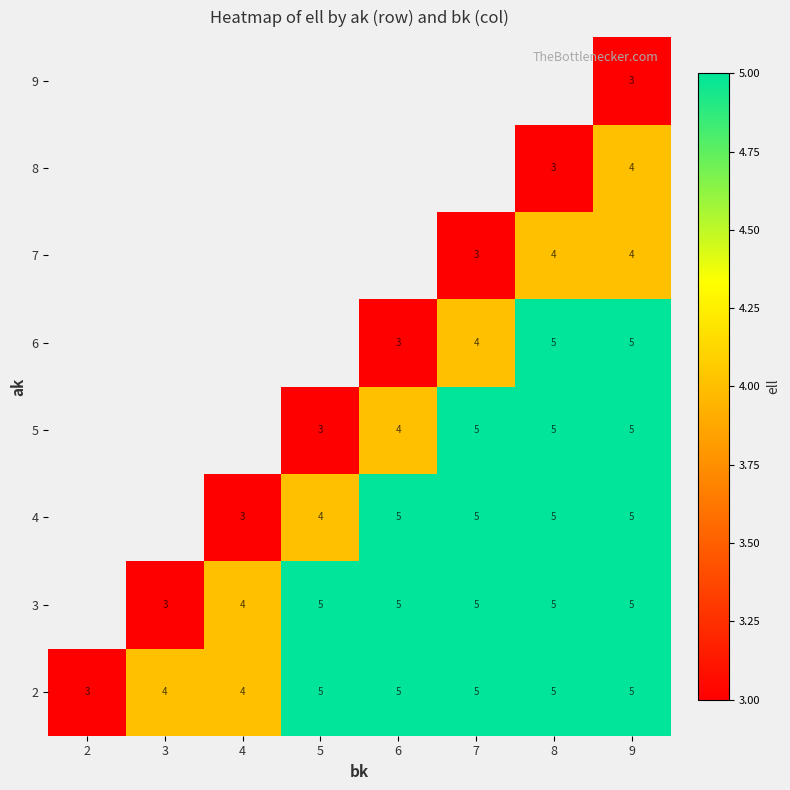

What is the greatest value displayed?

5.0